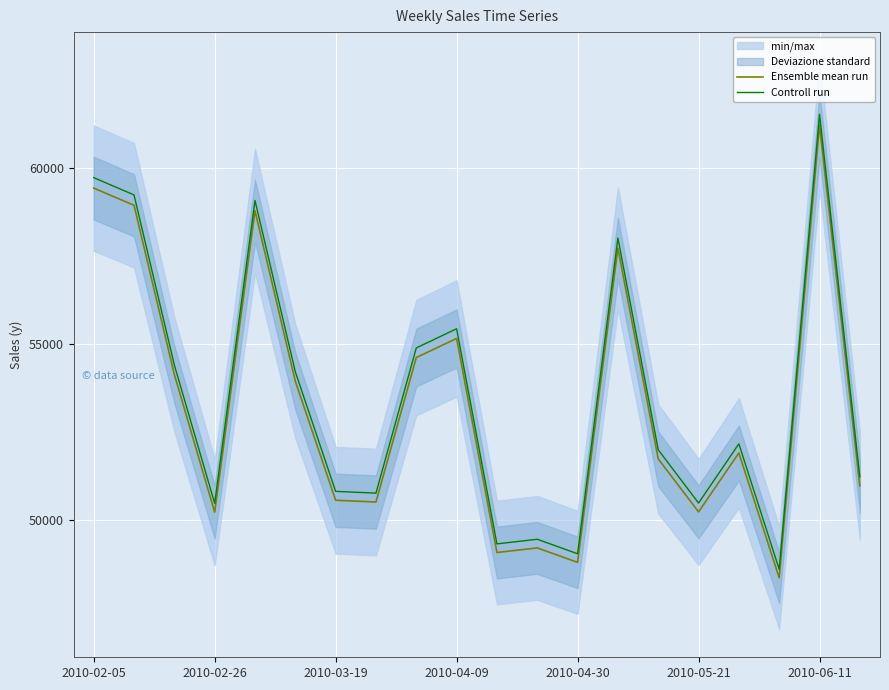

In Controll run, how many points are higher than both neighbors (excluding endpoints)?

6